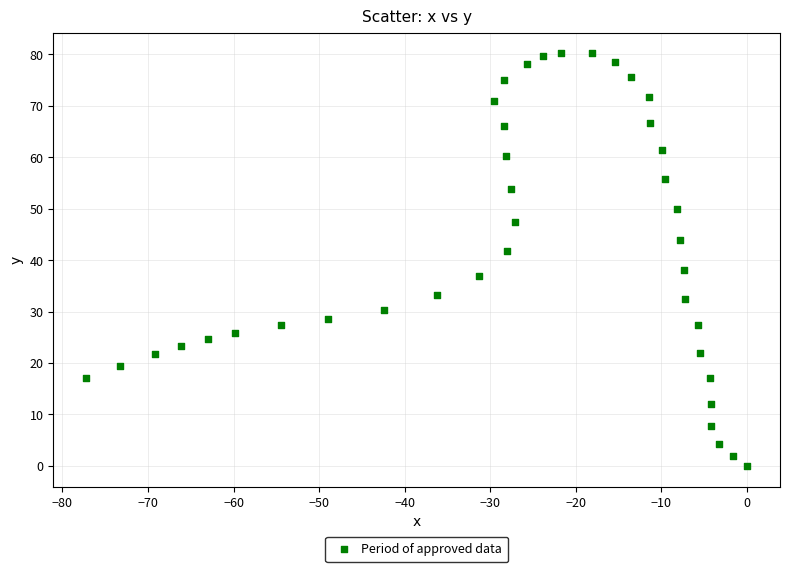

What is the range of Y values (max minus min)?

80.2